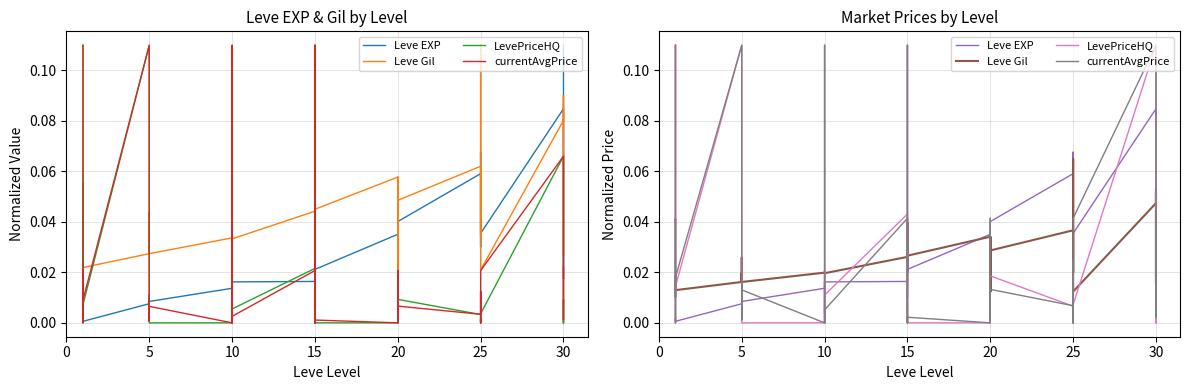

Count the number of data series in this chart.

4